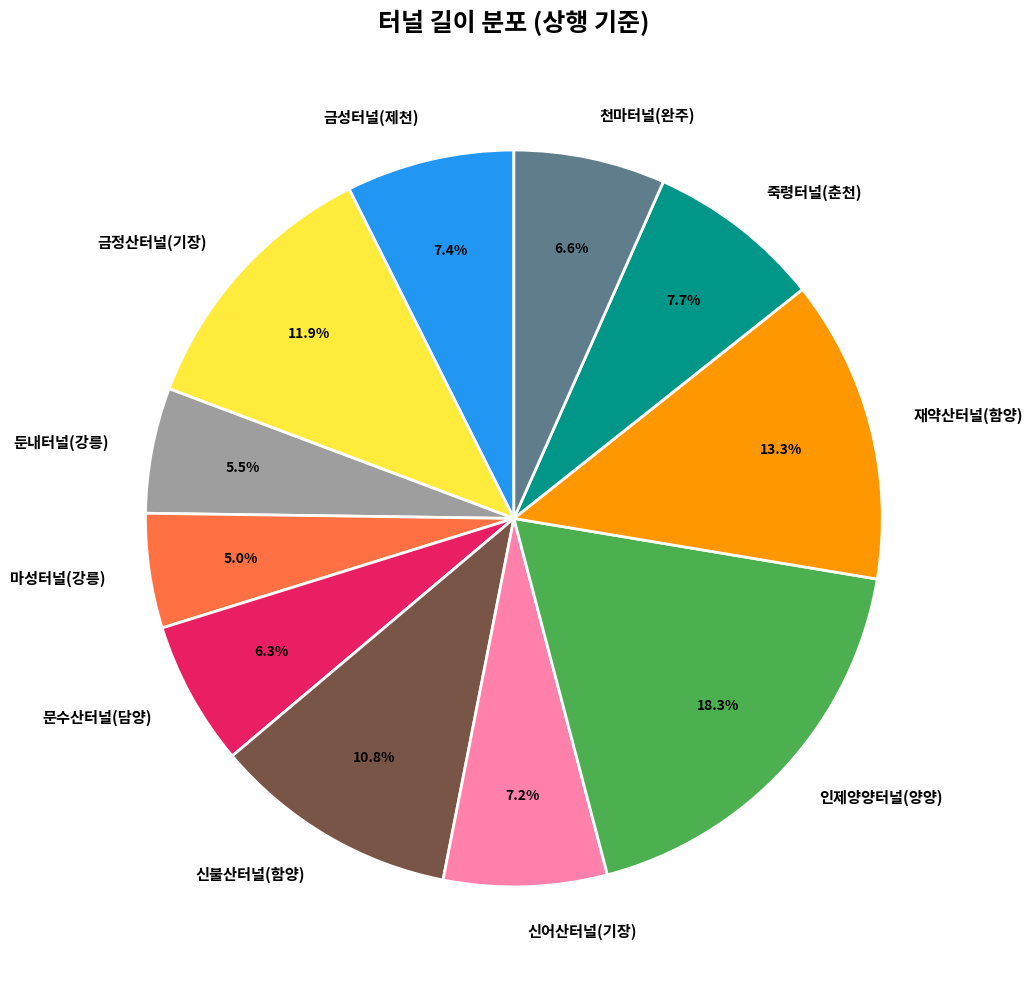

What percentage is the 천마터널(완주) slice, to the nearest percent?

7%